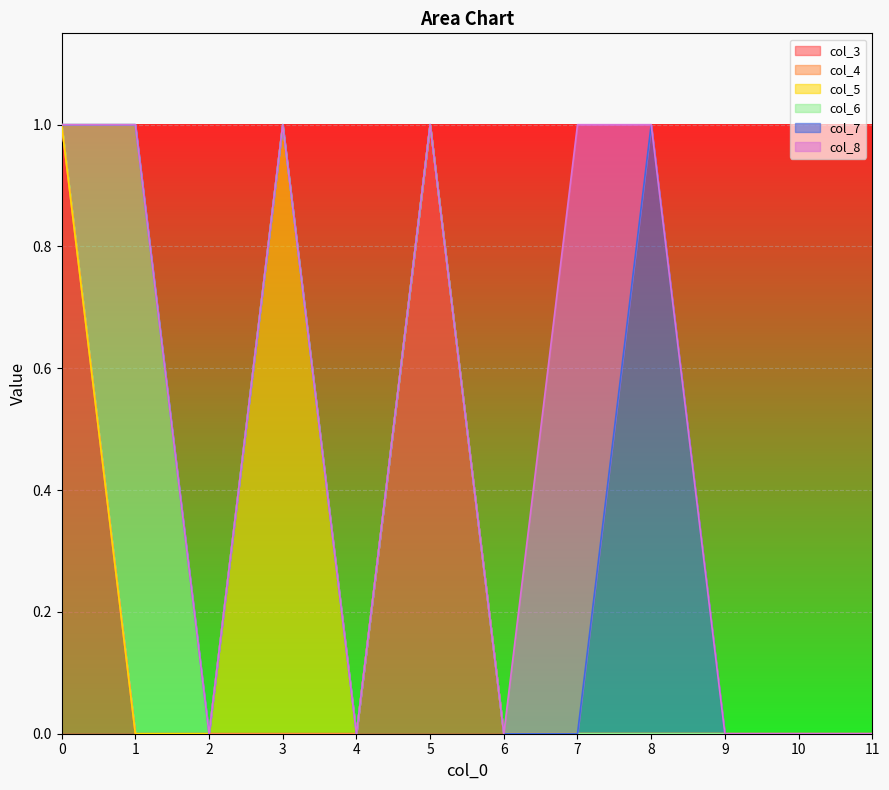

Rank the series at 5 from lowest to highest value.

col_4, col_5, col_6, col_7, col_8, col_3